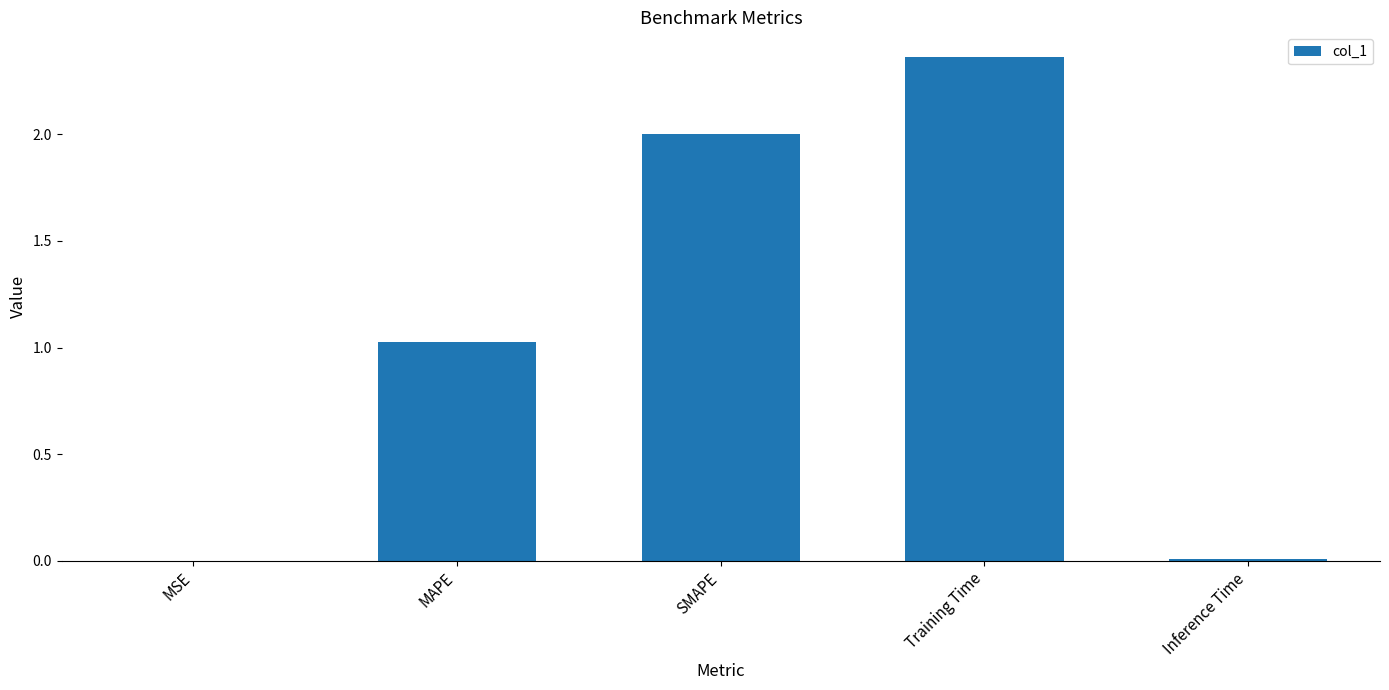

What is the sum of all values?

5.4